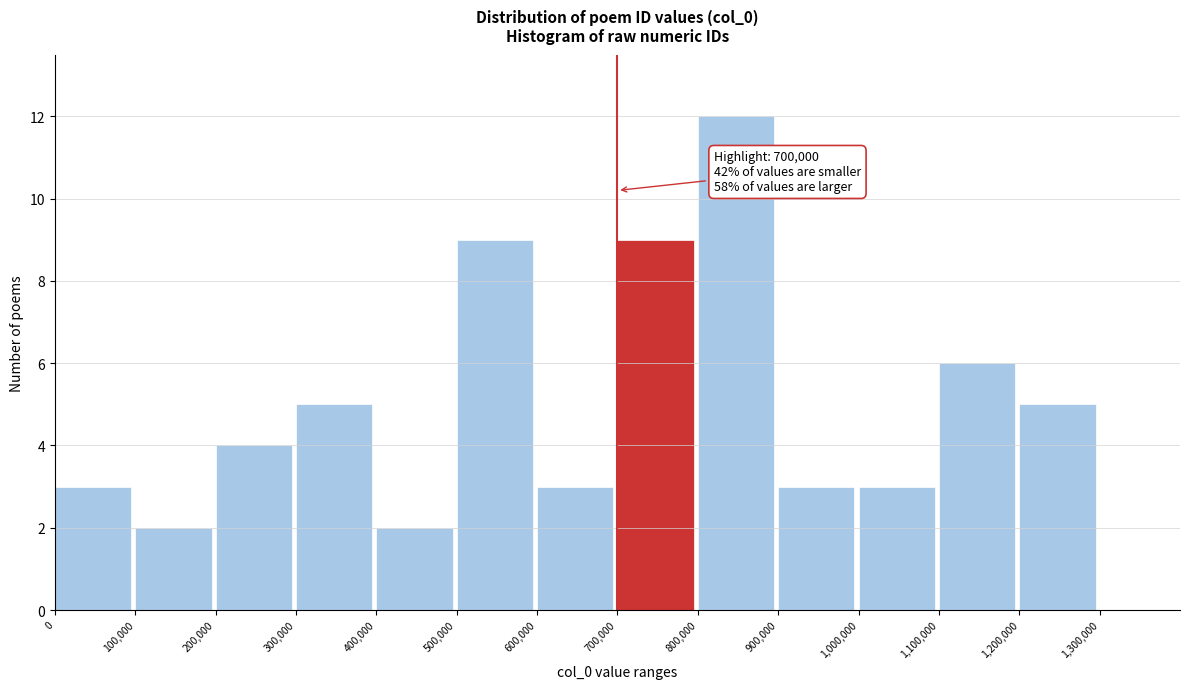

Which range on the x-axis has the tallest bar?

800000 to 900000